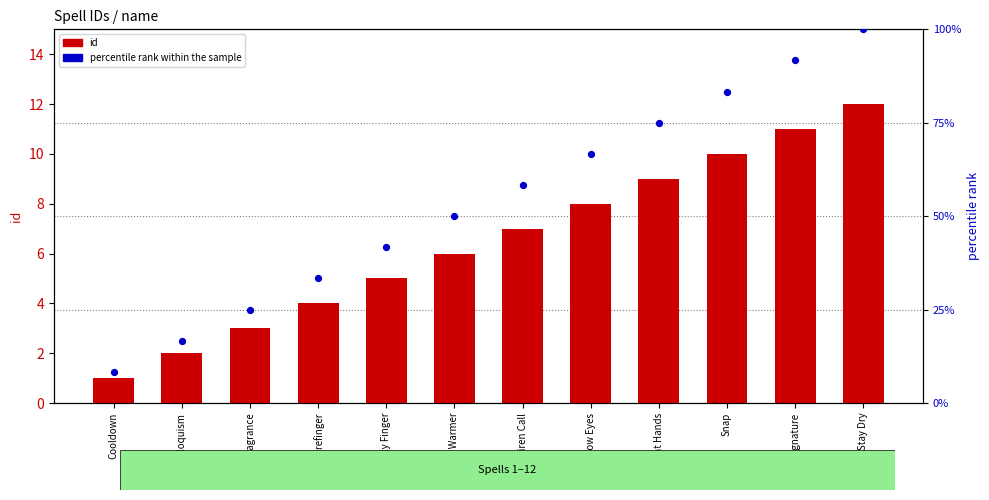

What is the total value across all series at Siren Call?

65.3